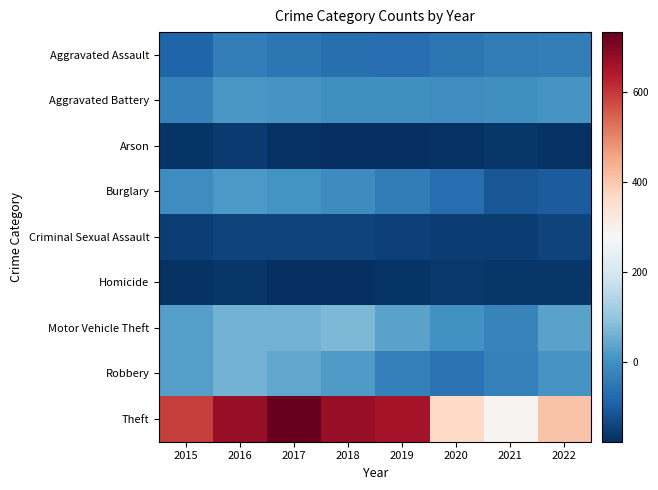

What is the spread (max minus min) of values at 2021?

457.0